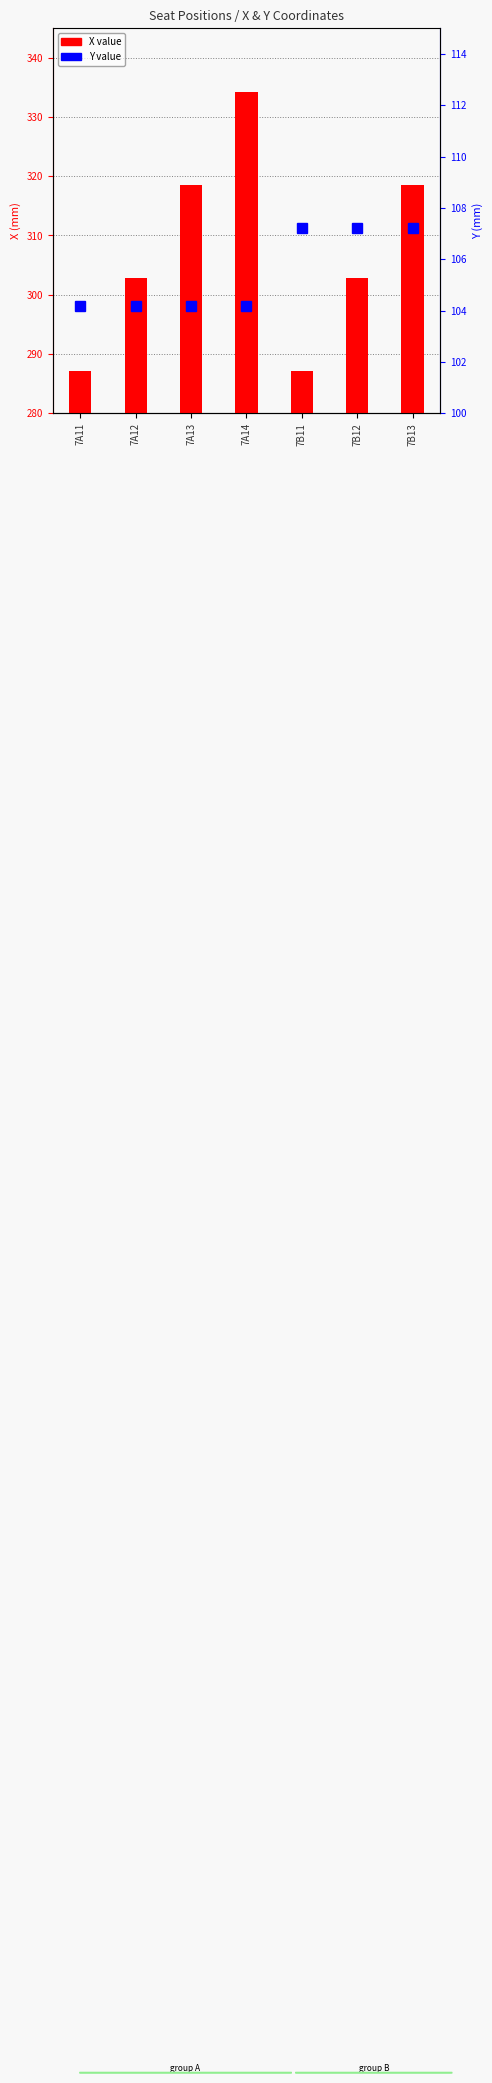

What is the total value across all series at 7B12?

410.0